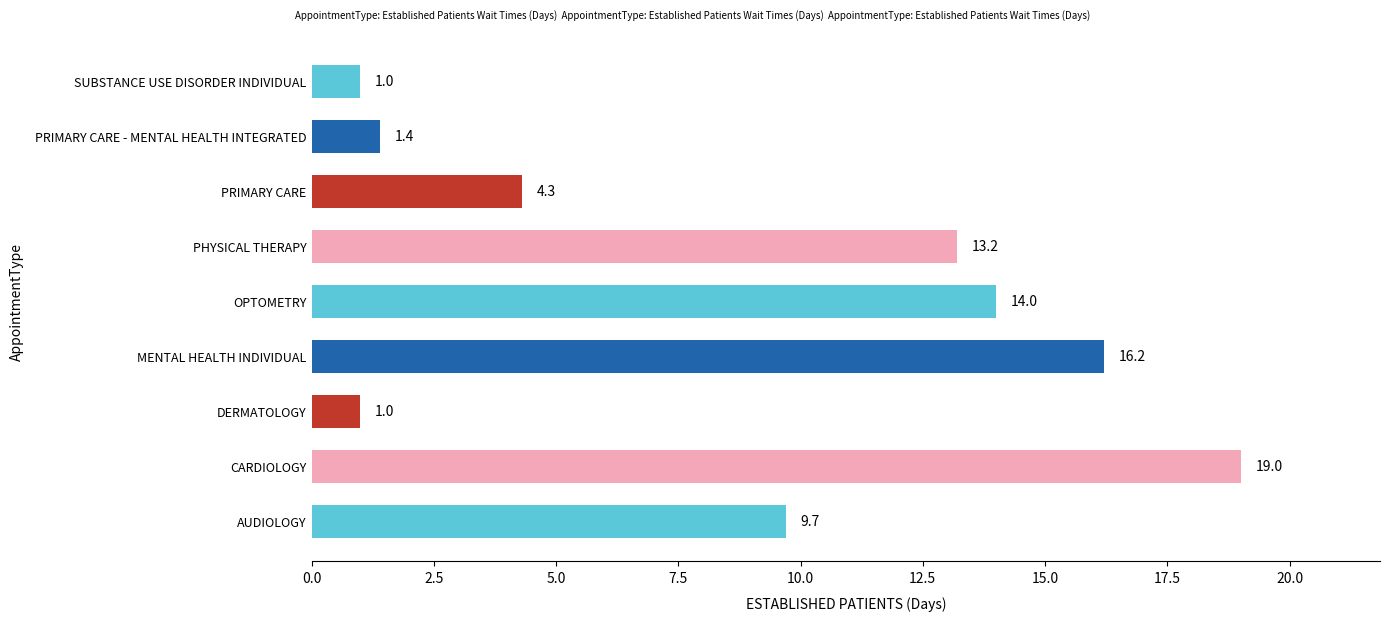

What is the maximum value shown in the chart?

19.0